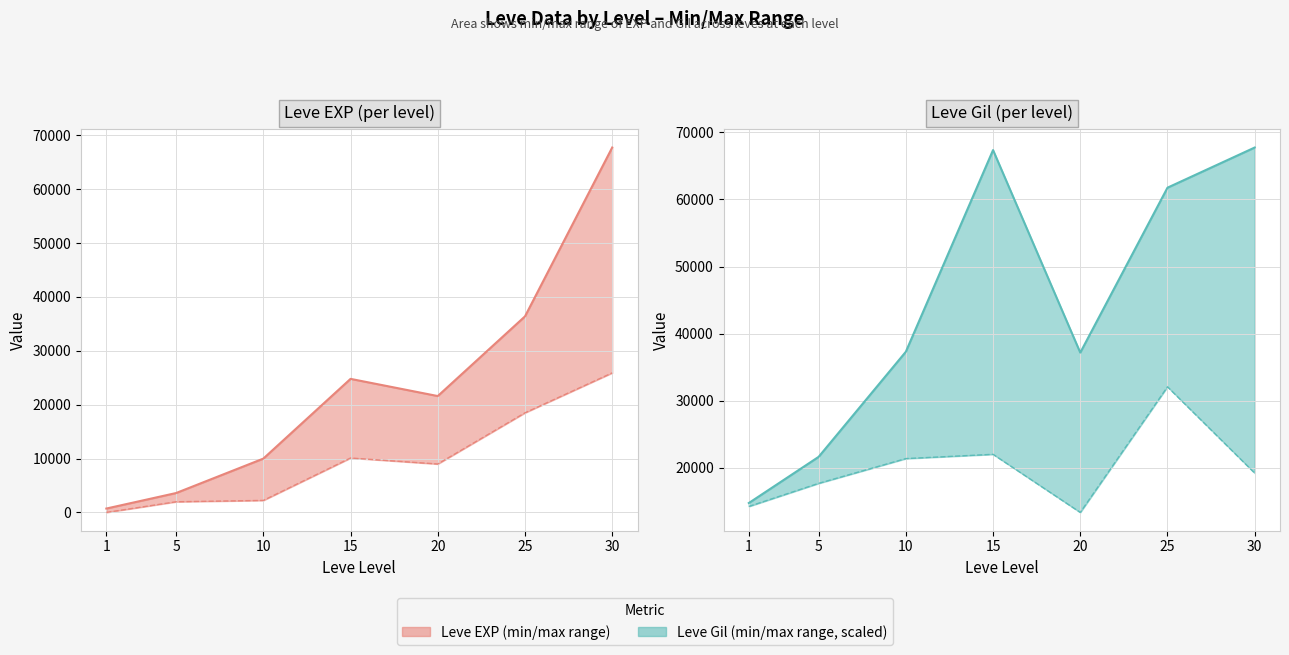

Rank the series by their maximum value, from highest to lowest.

Leve EXP (per level) max, Leve Gil (per level) max, Leve Gil (per level) min, Leve EXP (per level) min